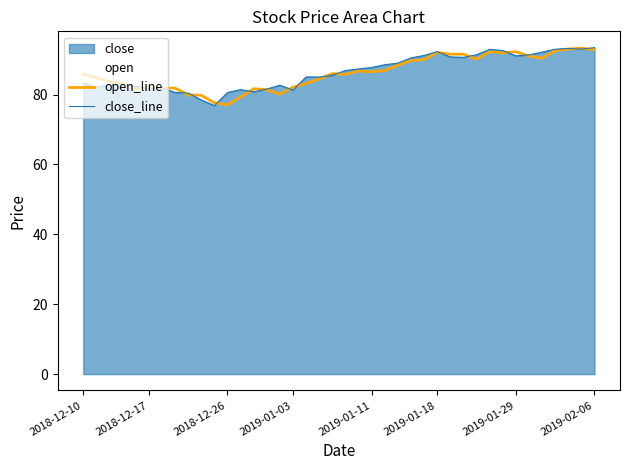

What is the value of the close_line point at the 36th from the left?

92.1